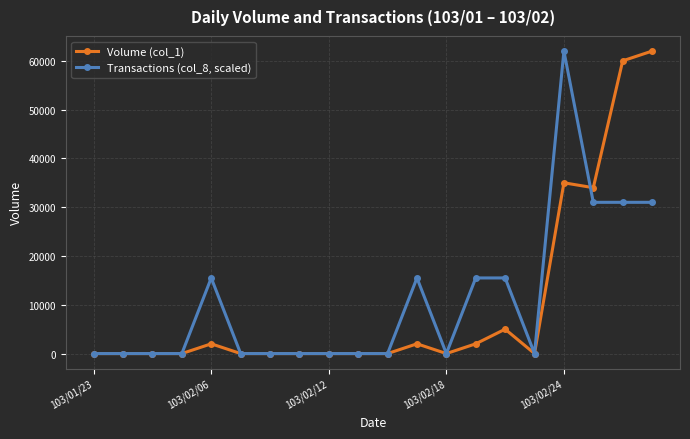

List the series in order of their overall mean, lowest first.

Volume (col_1), Transactions (col_8, scaled)